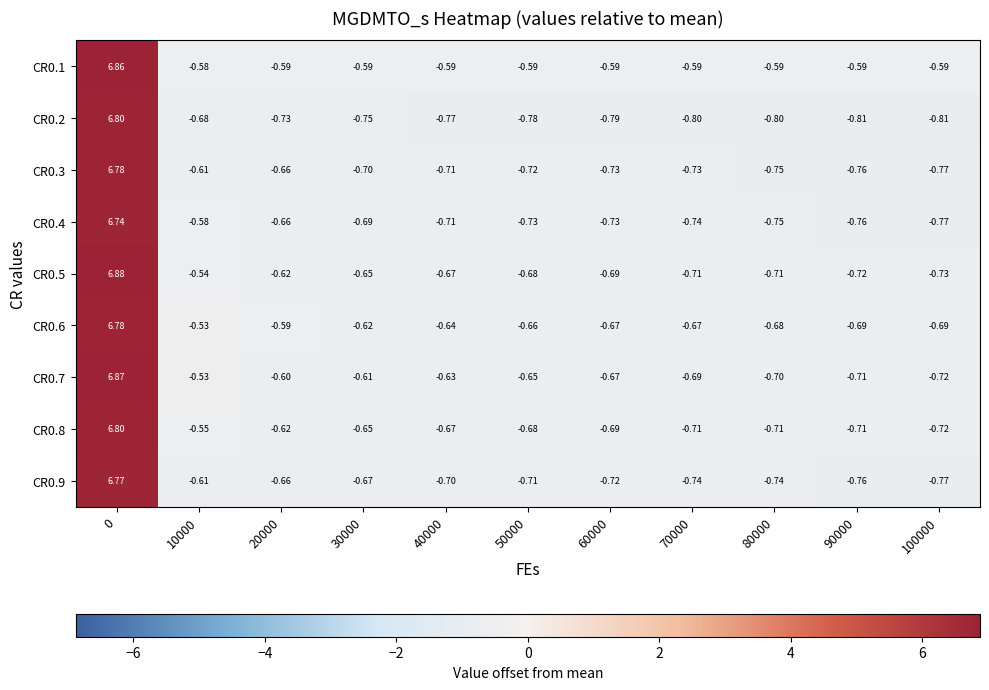

Which series has the largest total across all categories?

CR0.1